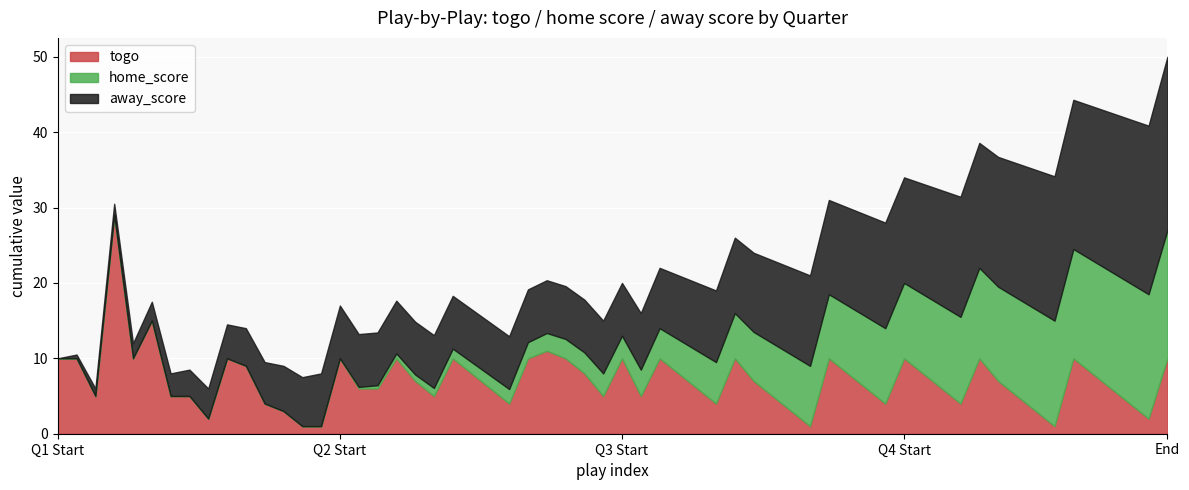

Which series has the largest total across all categories?

away_score_max